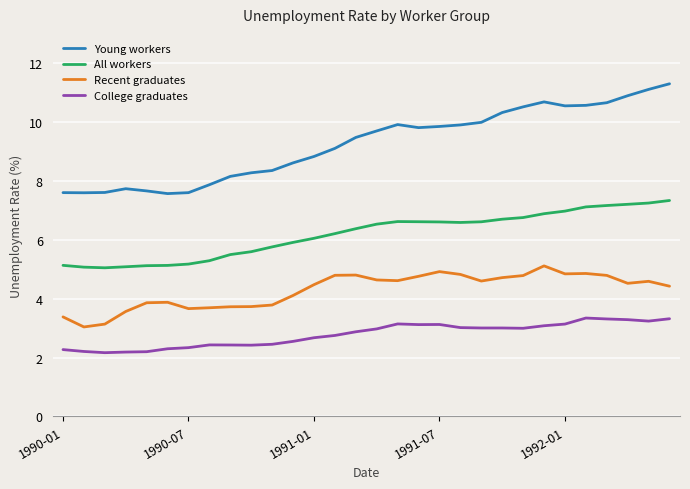

What is the lowest value of the College graduates series?

2.2